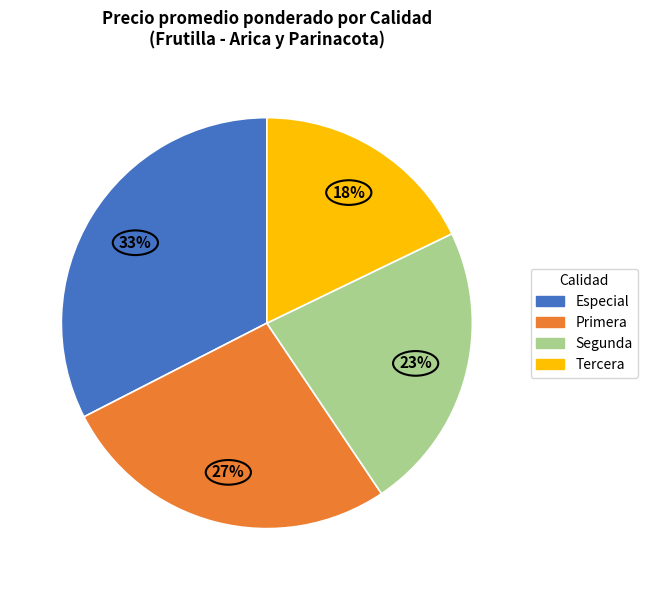

What is the smallest slice in the pie chart?

Tercera